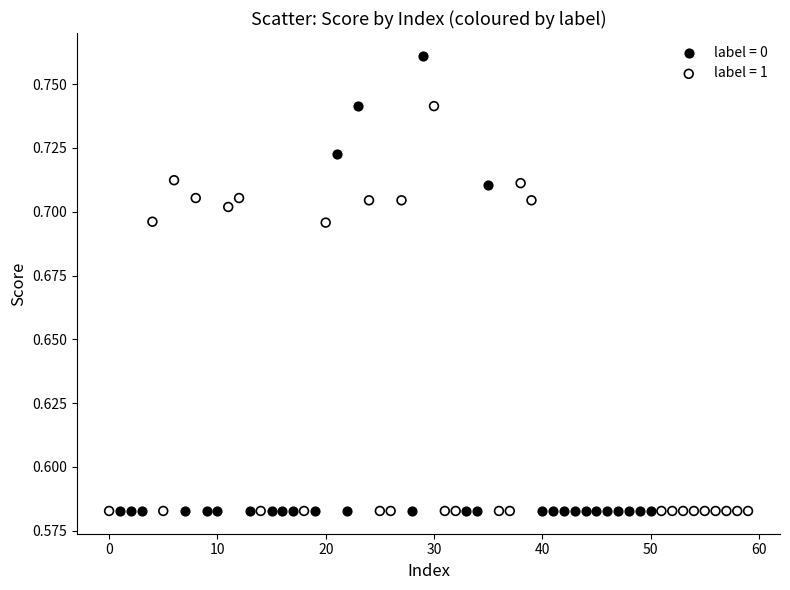

Which series reaches the maximum Y coordinate?

label = 0